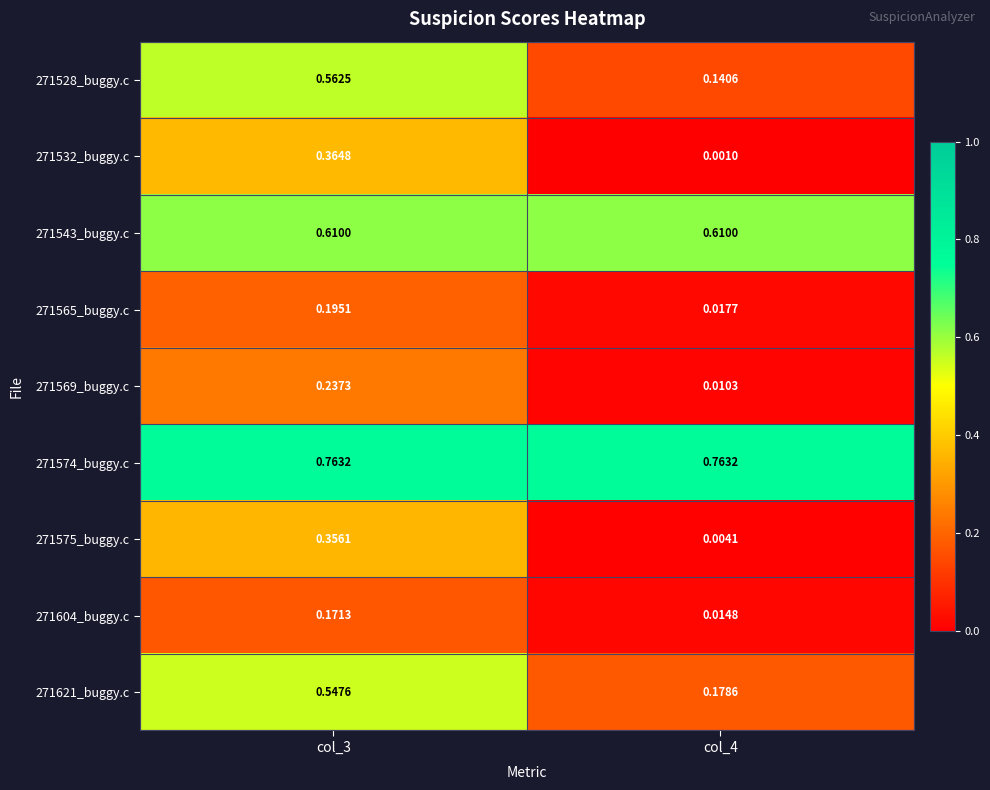

At how many categories does at least one series exceed 0?

2